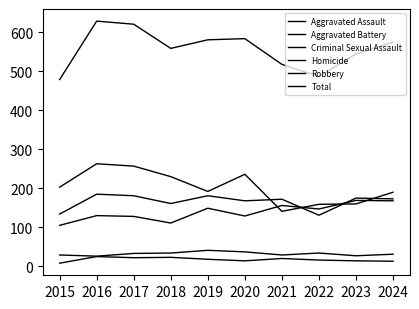

Is this an area chart (filled region under the line)?

No